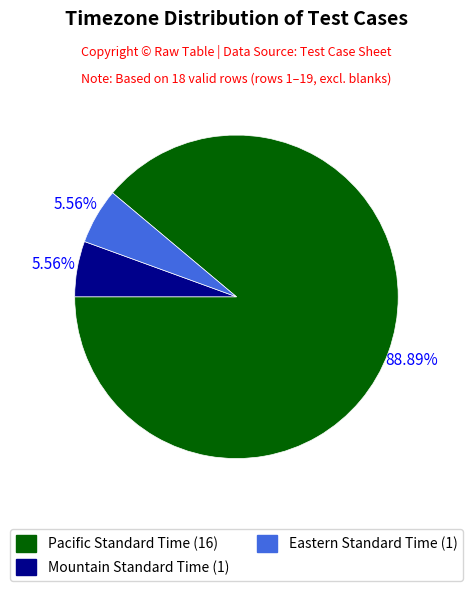

How many slices are in this pie chart?

3